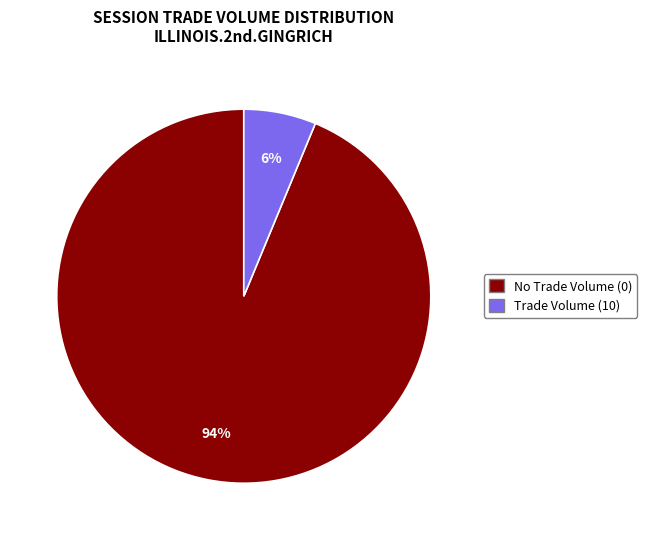

Is there a majority slice in this chart?

Yes